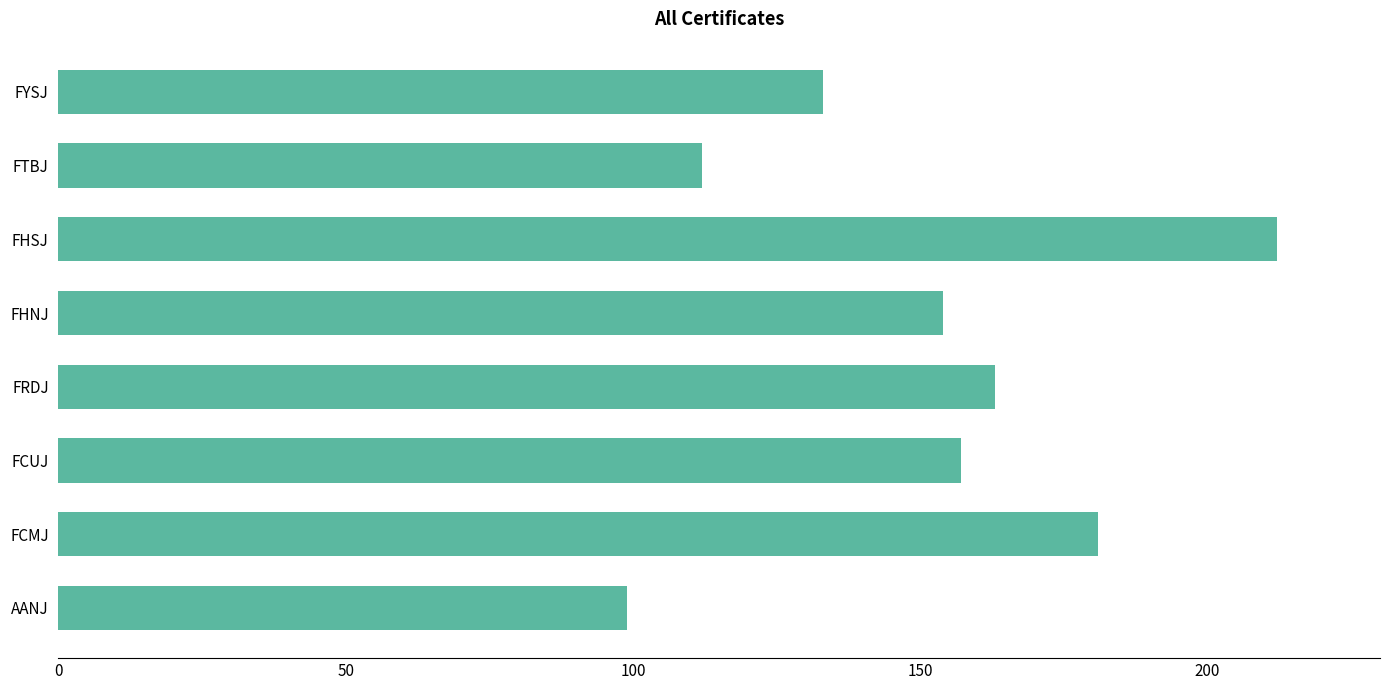

List the labels in order of value, largest first.

FHSJ, FCMJ, FRDJ, FCUJ, FHNJ, FYSJ, FTBJ, AANJ